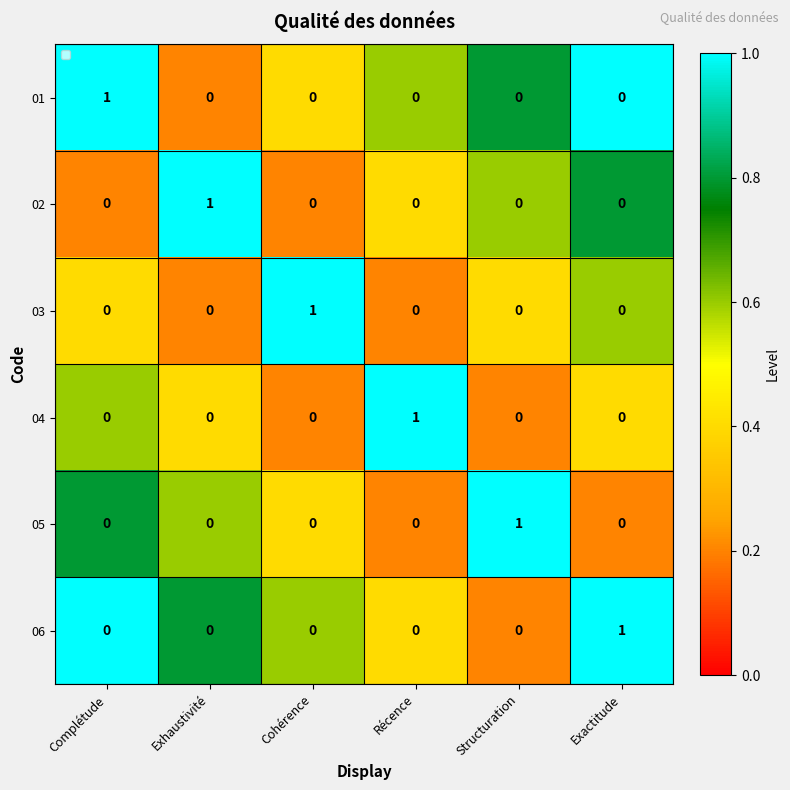

At which label does 02 reach its peak?

Exhaustivité